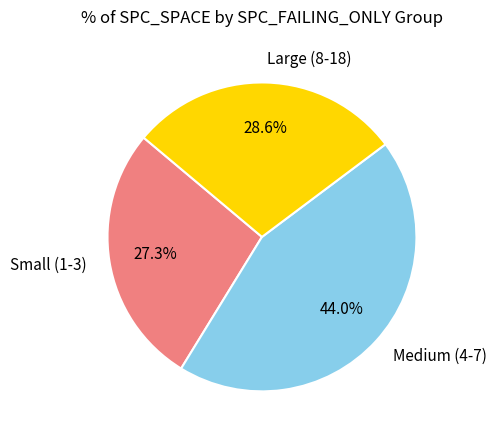

Is there any slice that represents more than half of the pie?

No